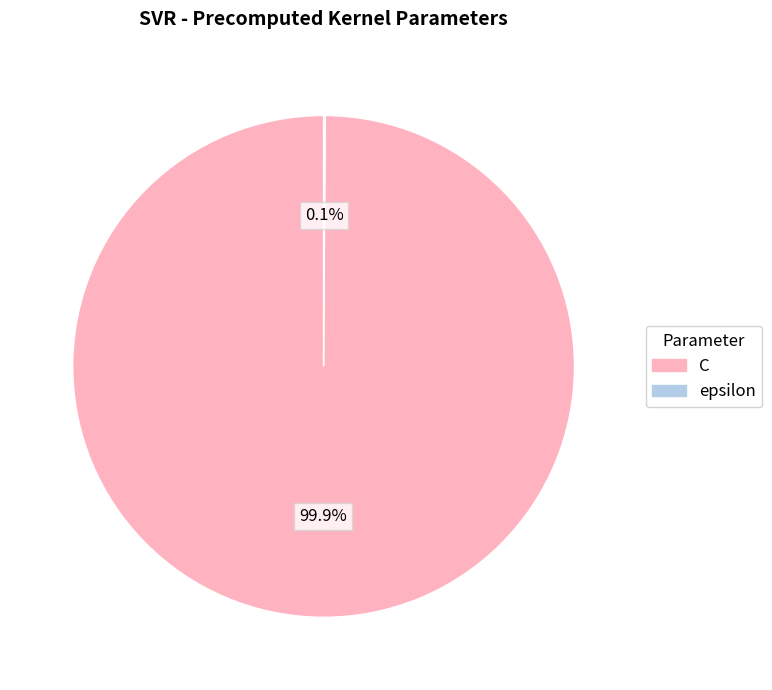

Is there any slice that represents more than half of the pie?

Yes